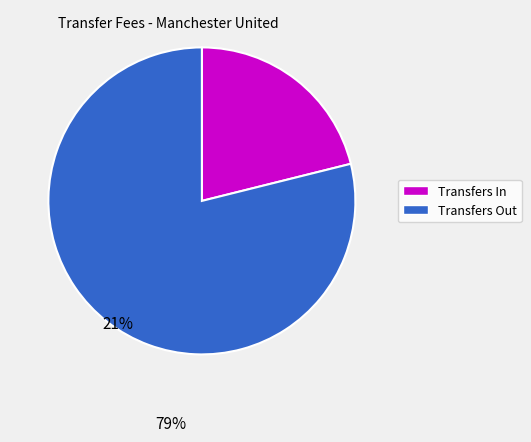

Does any single category account for the majority?

Yes